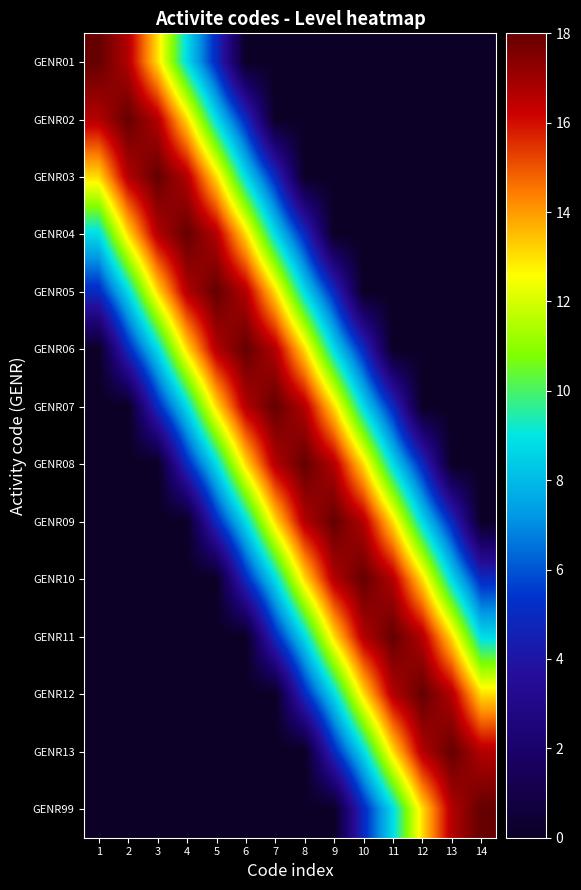

At which category does the chart reach its minimum across all series?

6